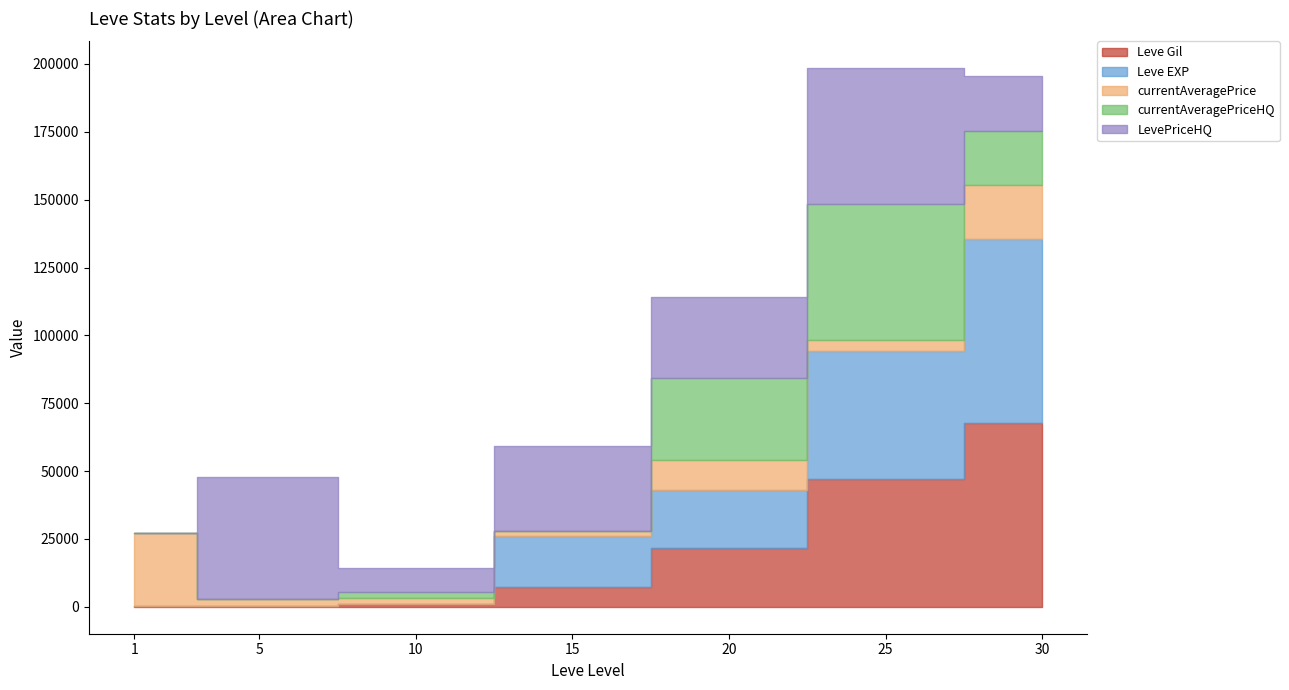

List the series in order of their peak value, lowest first.

currentAveragePrice, currentAveragePriceHQ, LevePriceHQ, Leve Gil, Leve EXP